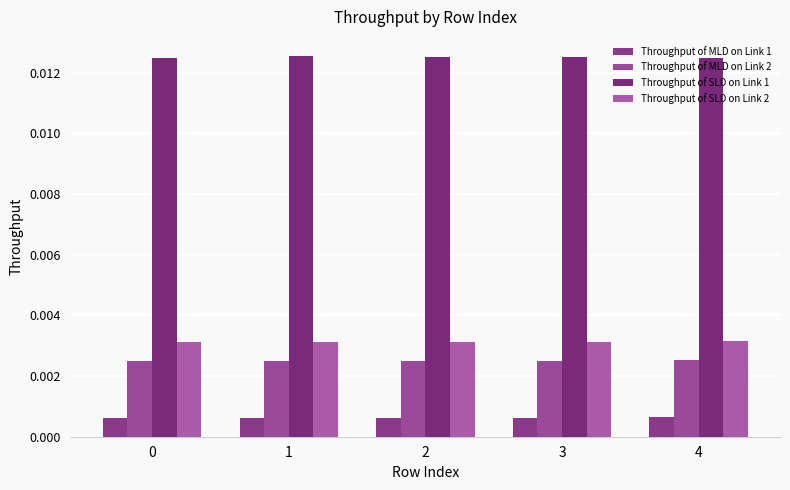

Count the number of data series in this chart.

4